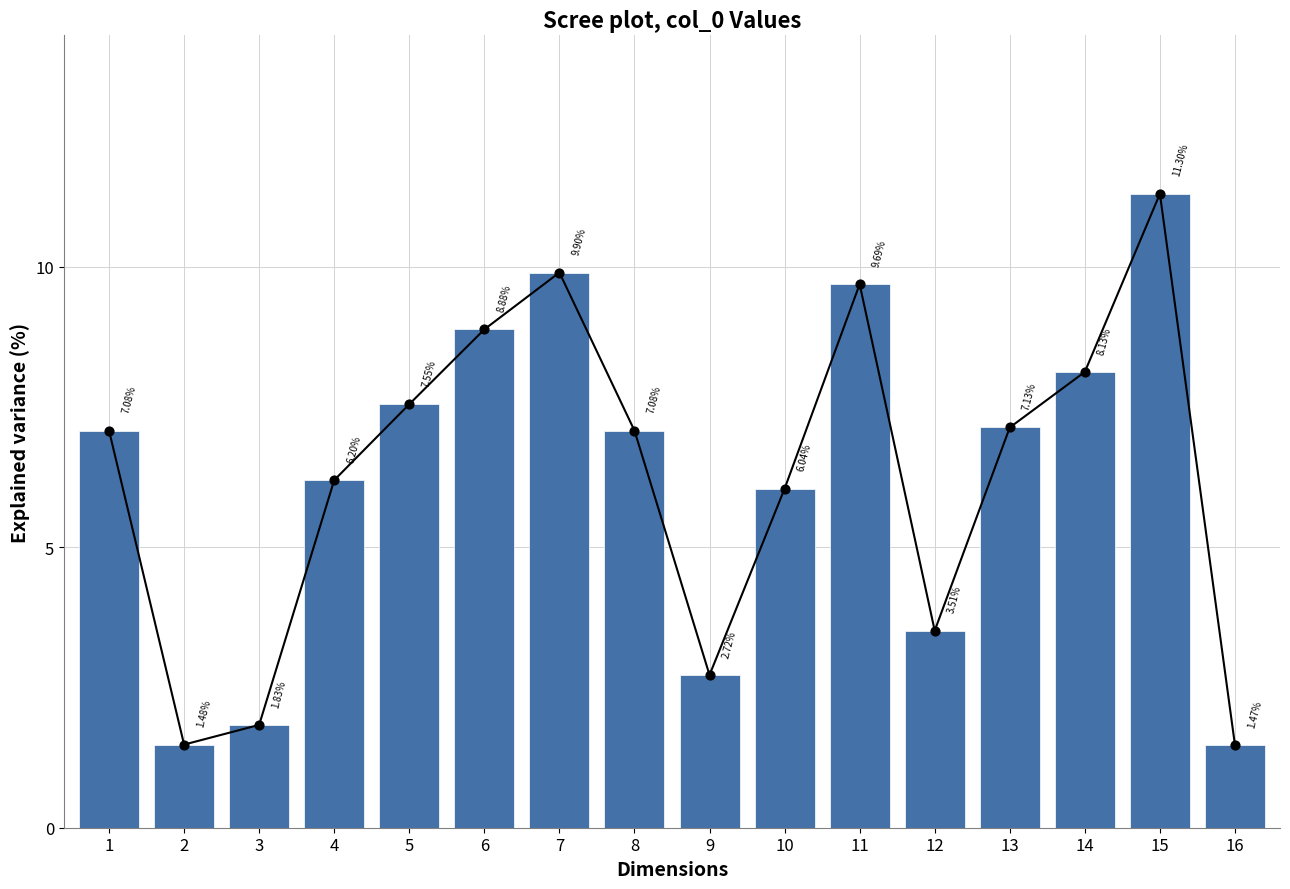

Approximately how many times larger is the value at 4 compared to 5?

0.8